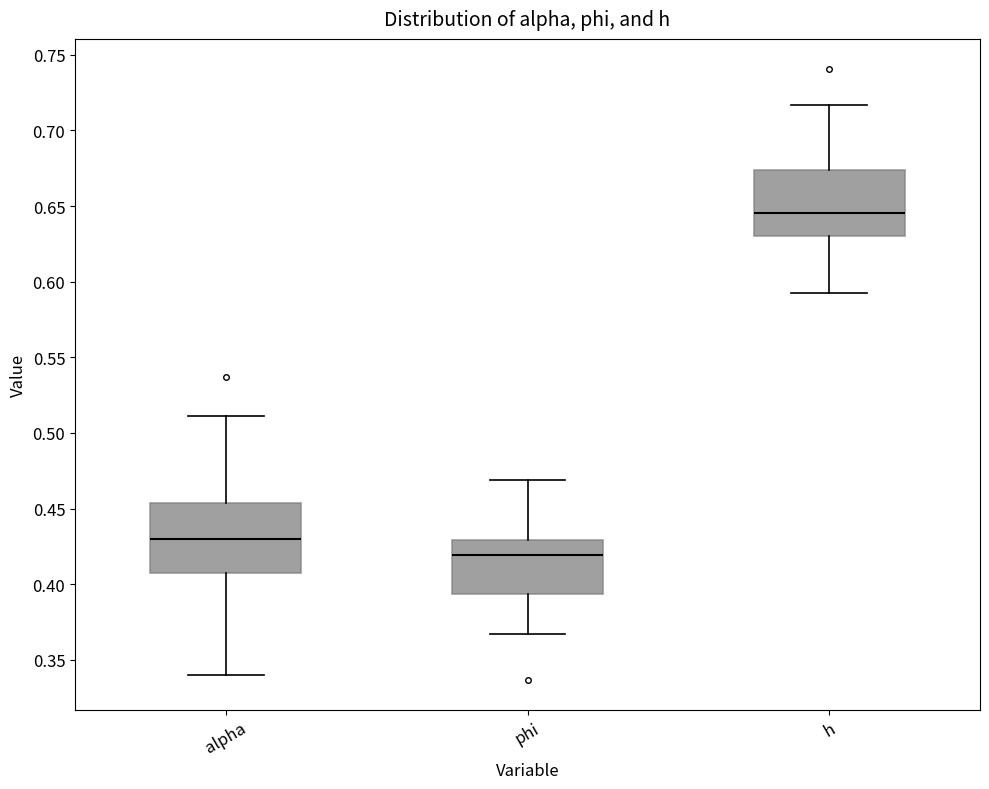

Where does the upper whisker of the box for phi end on the y-axis? The values are not printed on the chart, so give them approximately, as read against the axis.

0.470